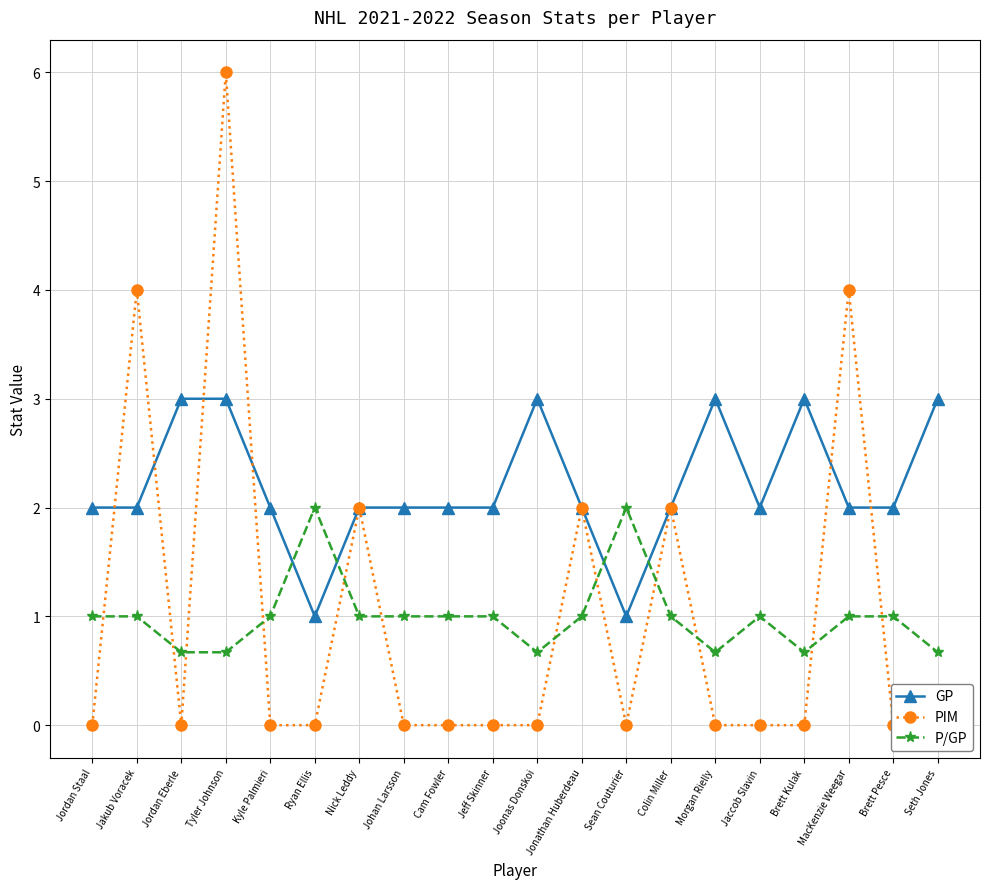

True or false: GP has more than 1 interior local peaks.

True